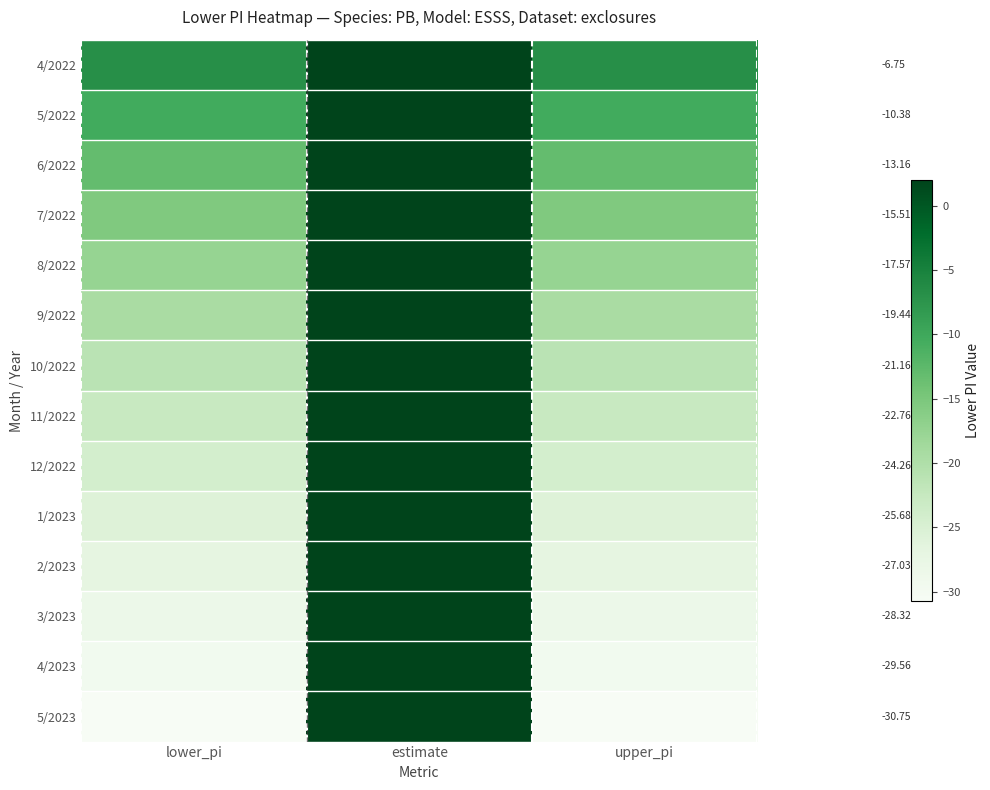

The 3/2023 series shows -28.3 at lower_pi. True or false?

True